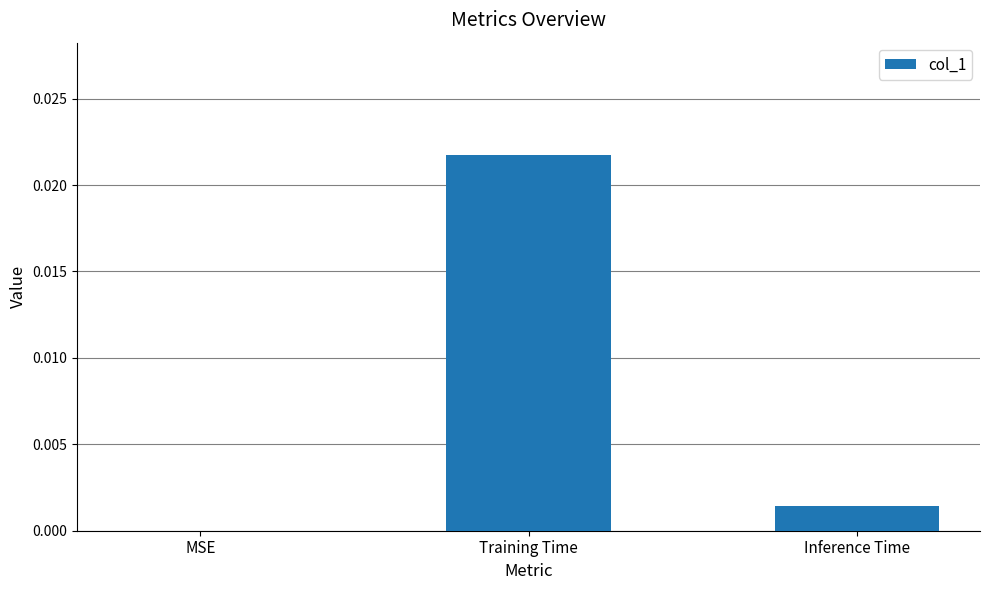

Is it true that the value at Training Time is 0.0?

True